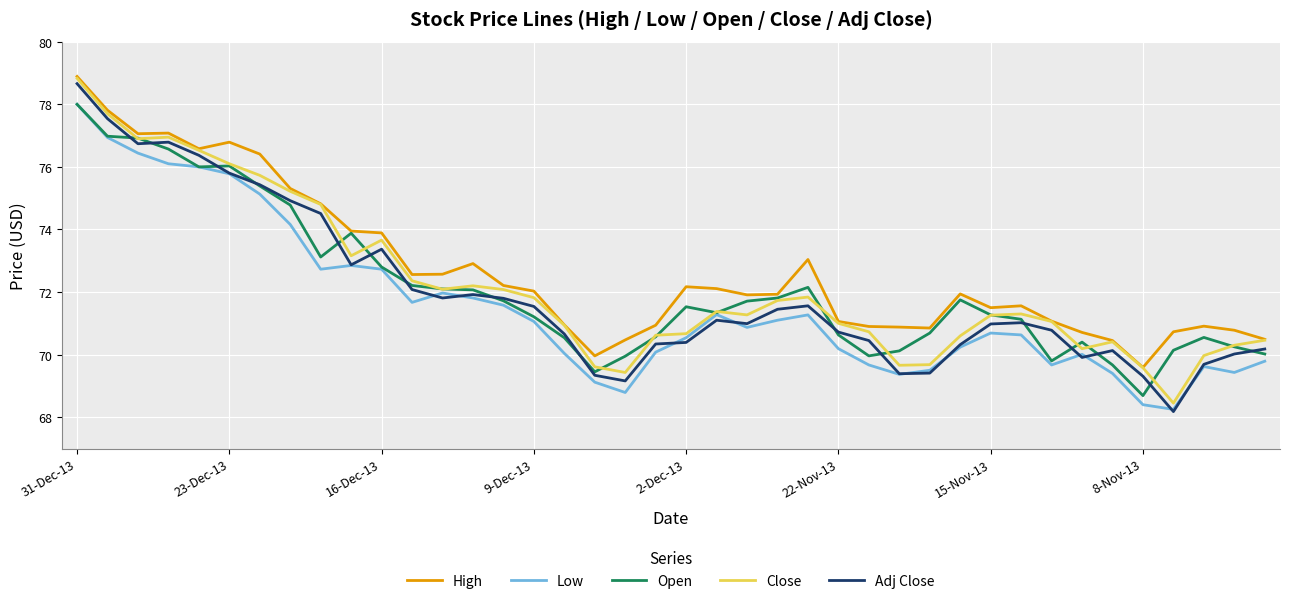

True or false: Low and High intersect in this chart.

False